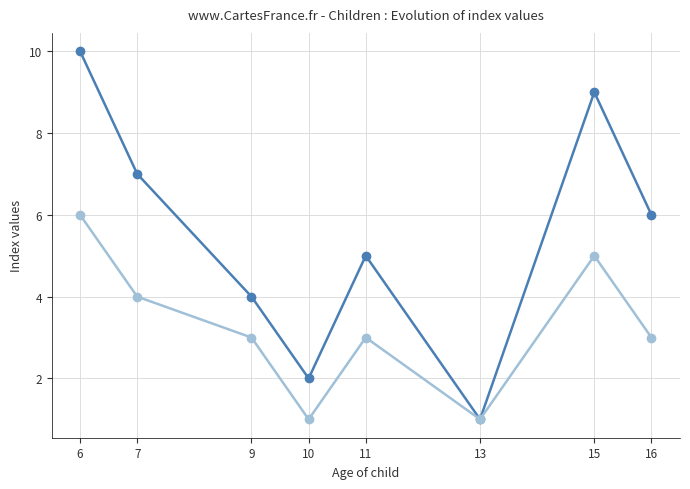

What is the difference between the highest and lowest values at 11?

2